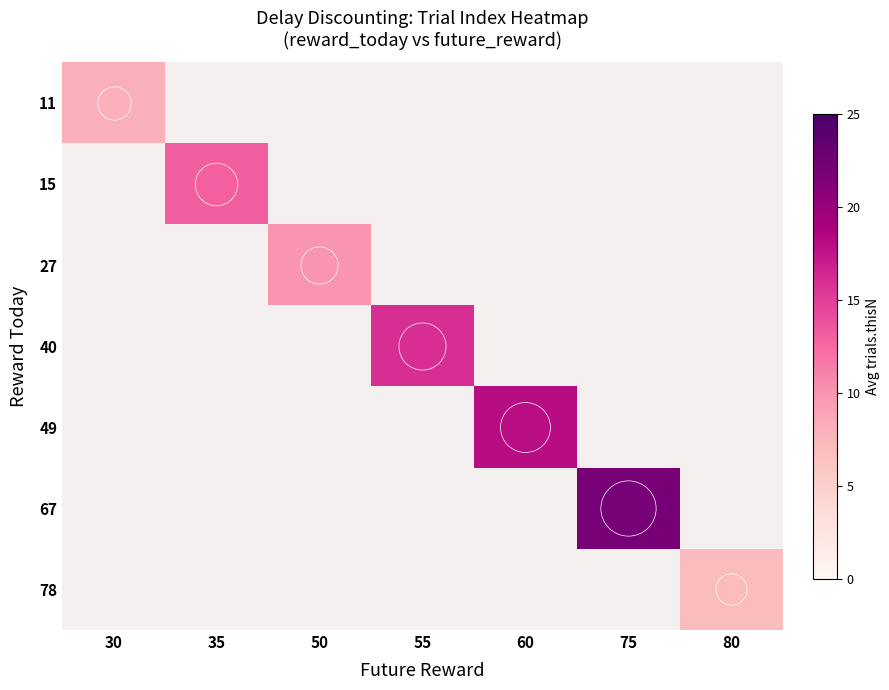

How many categories are shown in the chart?

7